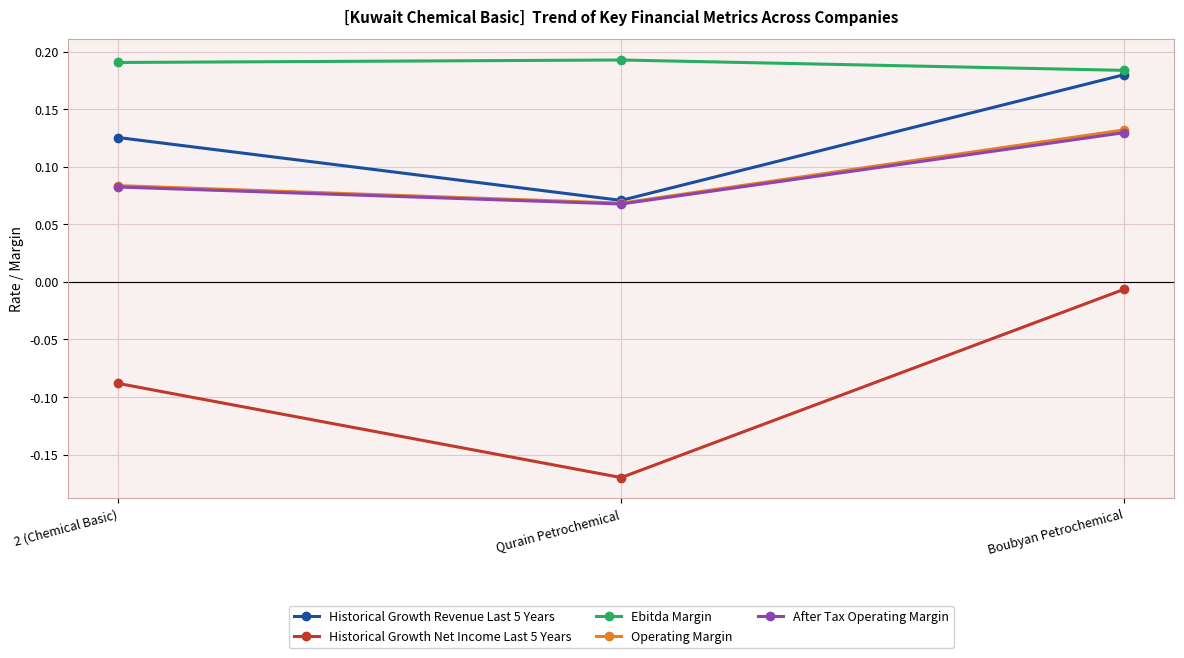

How many Operating Margin values are between 0 and 1?

3